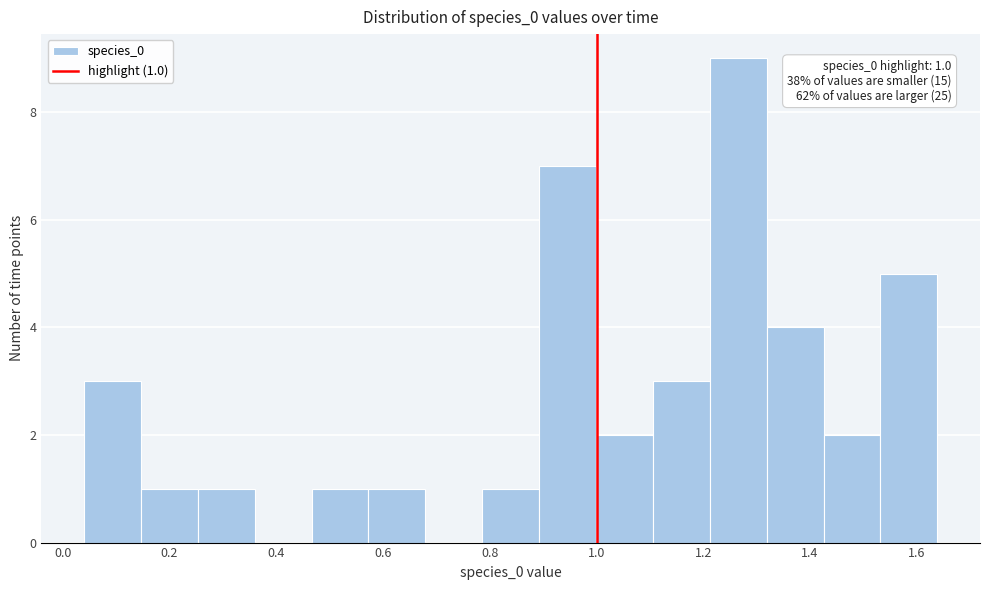

Over which range of the x-axis is the bar tallest?

1.22 to 1.32